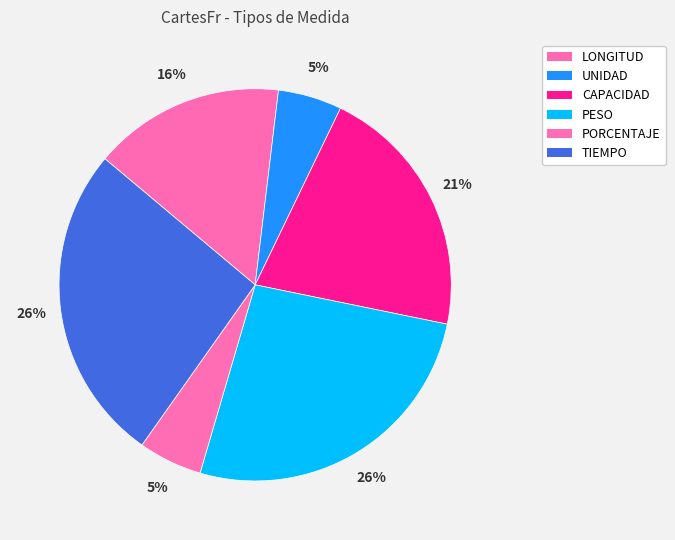

To the nearest percent, what is the difference between the CAPACIDAD and PESO slice percentages?

5%